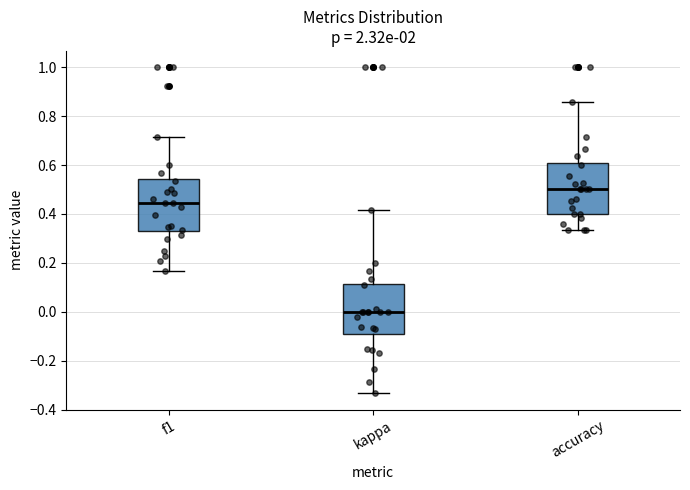

Reading left to right, transcribe this box plot: for each box, give where its median line is, the range the box spans, and where its two whiskers end, as read against the y-axis. The values are not printed on the chart, so give them approximately, as read against the axis.

f1: median 0.44, box 0.32 to 0.54, whiskers 0.16 to 0.72
kappa: median 0.00, box -0.10 to 0.12, whiskers -0.34 to 0.42
accuracy: median 0.50, box 0.40 to 0.60, whiskers 0.34 to 0.86